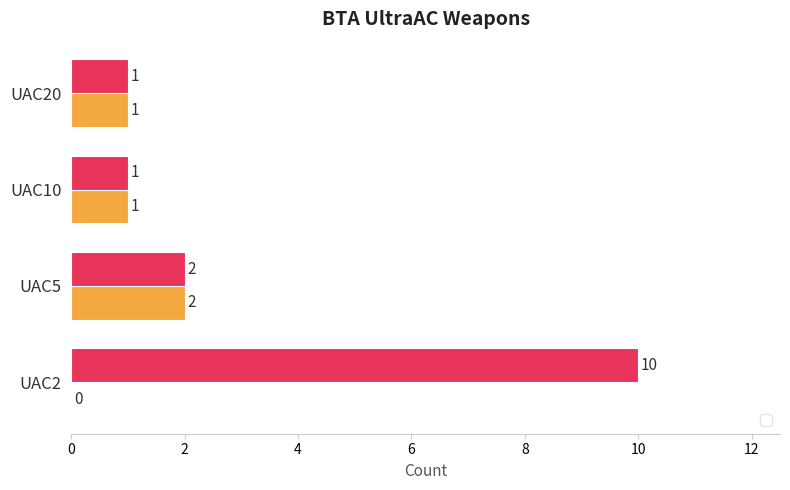

What is the lowest value of the _2 series?

1